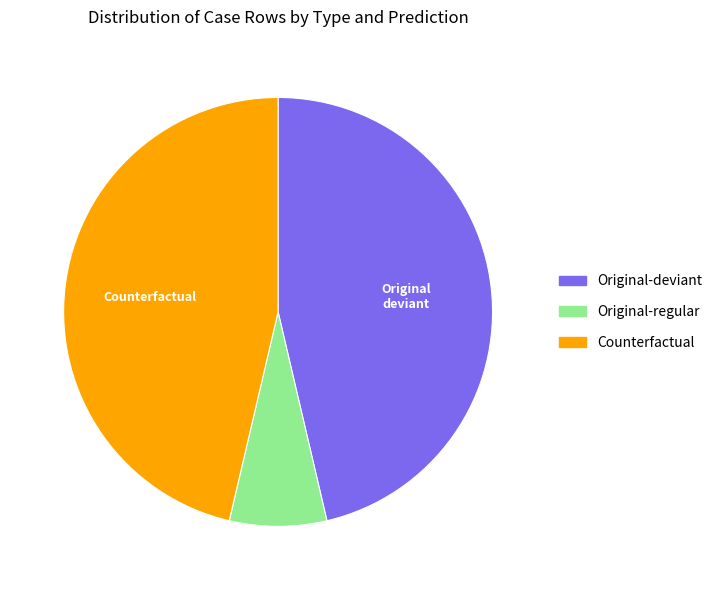

Does any single category account for the majority?

No